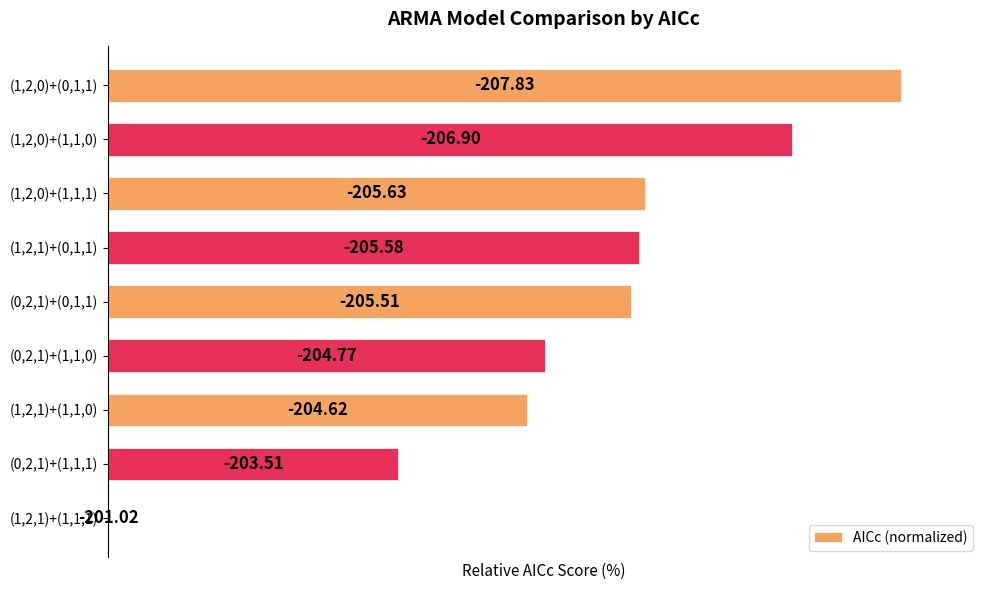

Rank the categories by value from lowest to highest.

8, 7, 6, 5, 4, 3, 2, 1, 0